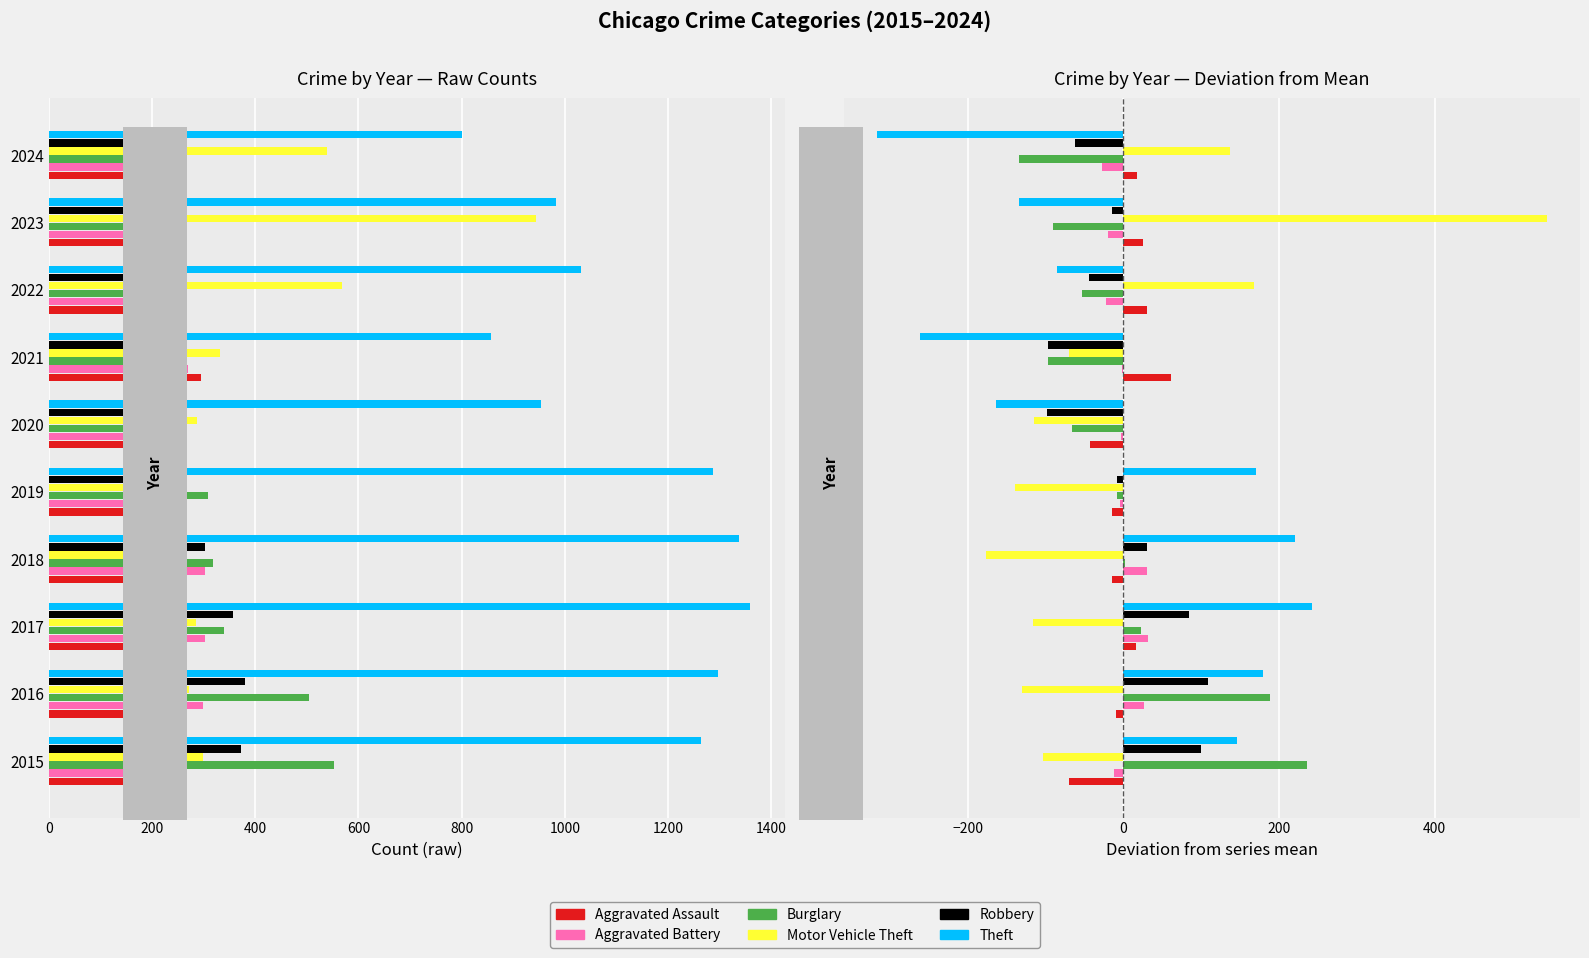

Reading left to right, list all the values displayed in this chart.

Aggravated Assault: -70.2	-9.2	16.8	-14.2	-14.2	-42.2	60.8	29.8	24.8	17.8
Aggravated Battery: -12.2	26.8	31.8	30.8	-4.2	-3.2	-1.2	-22.2	-19.2	-27.2
Burglary: 235.6	188.6	22.6	2.6	-8.4	-66.4	-96.4	-53.4	-90.4	-134.4
Motor Vehicle Theft: -102.5	-129.5	-116.5	-176.5	-139.5	-114.5	-69.5	167.5	543.5	137.5
Robbery: 100.4	109.4	84.4	30.4	-8.6	-97.6	-96.6	-44.6	-14.6	-62.6
Theft: 146.0	180.0	242.0	220.0	171.0	-163.0	-261.0	-85.0	-134.0	-316.0